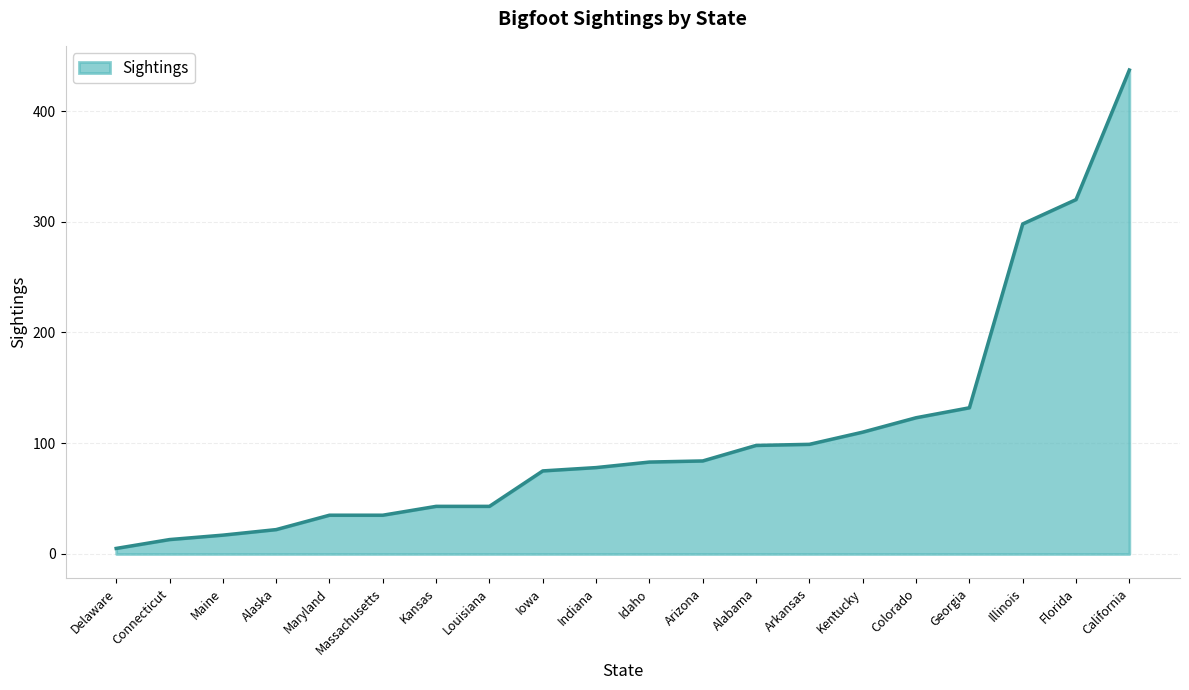

Does the chart display data point markers on the line(s)?

No